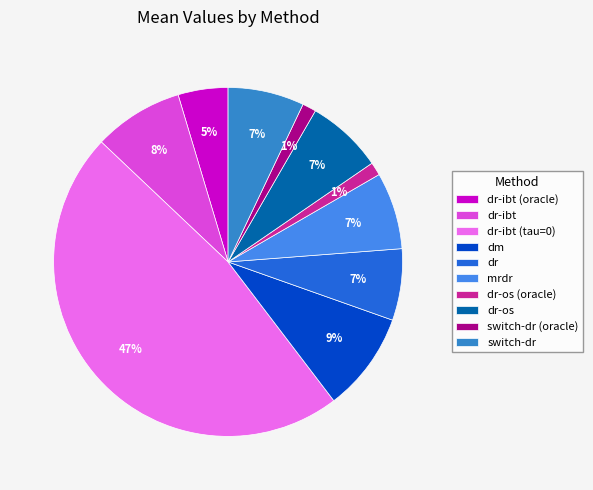

Is there any slice that represents more than half of the pie?

No